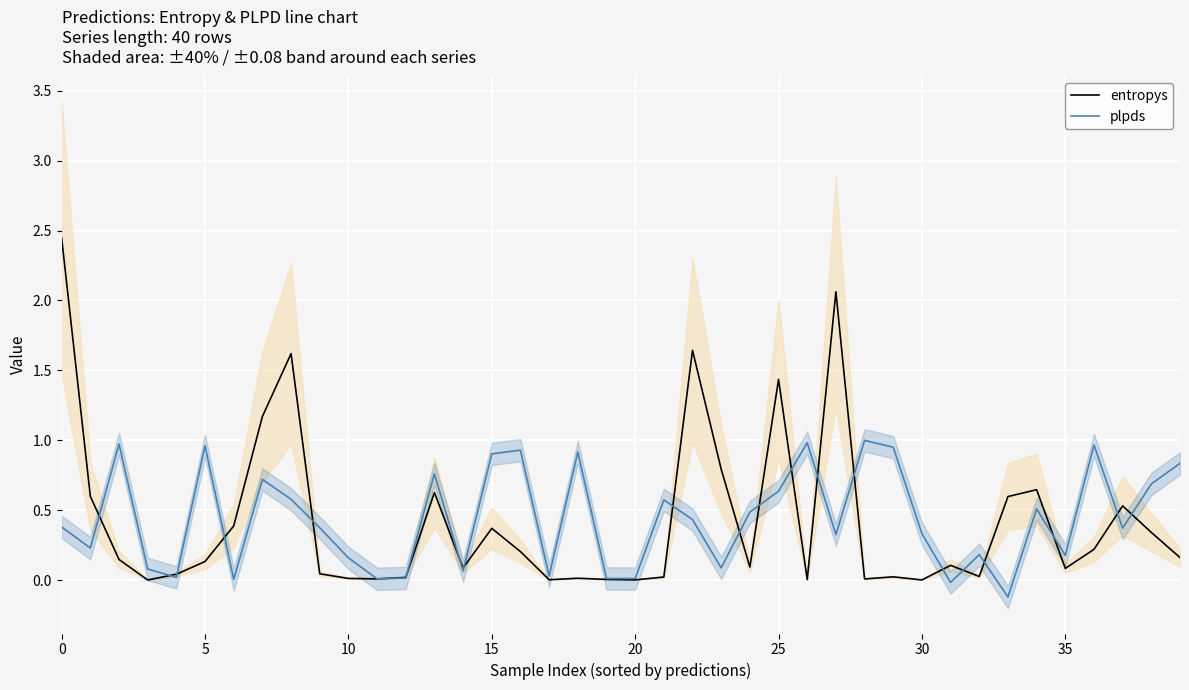

What is the maximum value for plpds?

1.0